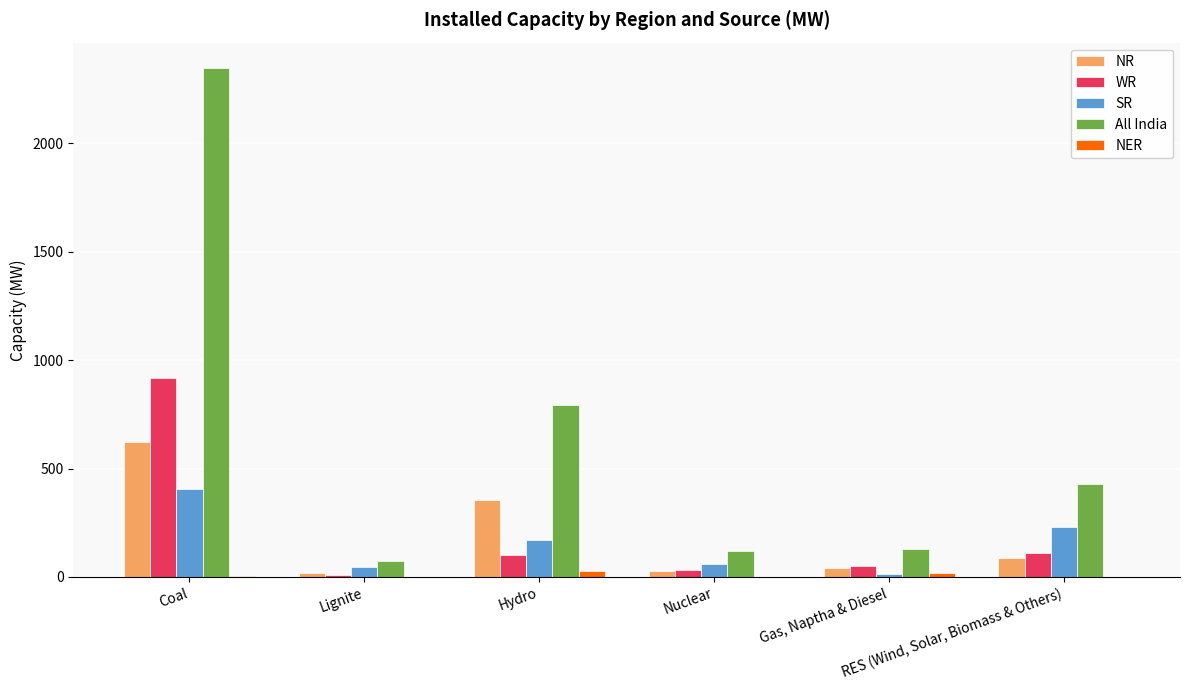

How many groups of bars are there?

6